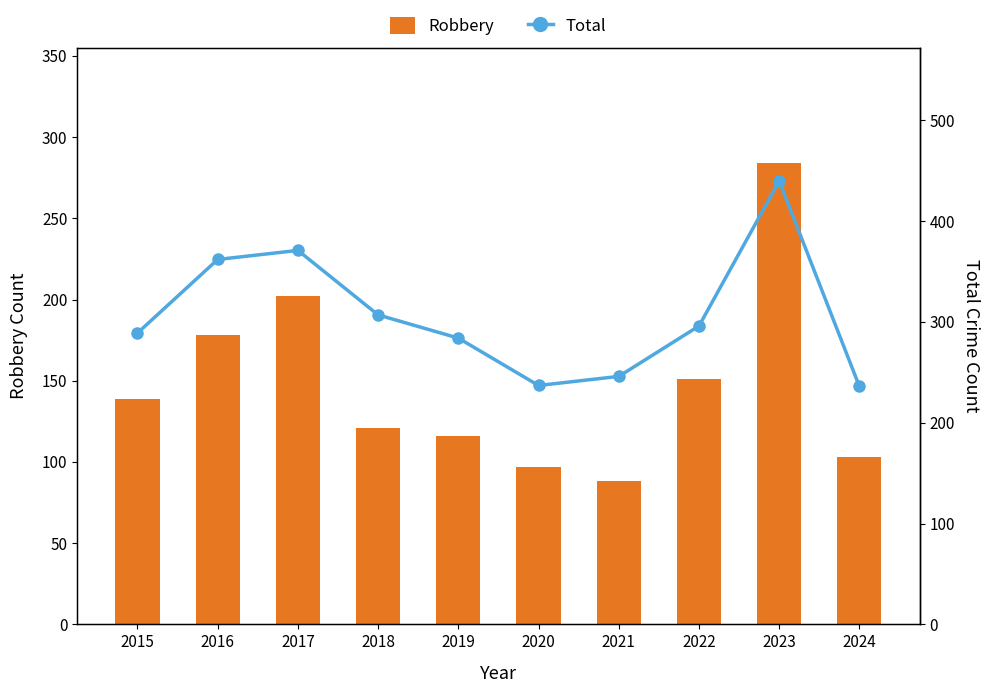

Reading left to right, transcribe all the data shown in this chart.

Robbery: 2015=139	2016=178	2017=202	2018=121	2019=116	2020=97	2021=88	2022=151	2023=284	2024=103
Total: 2015=289	2016=362	2017=371	2018=307	2019=284	2020=237	2021=246	2022=296	2023=440	2024=236